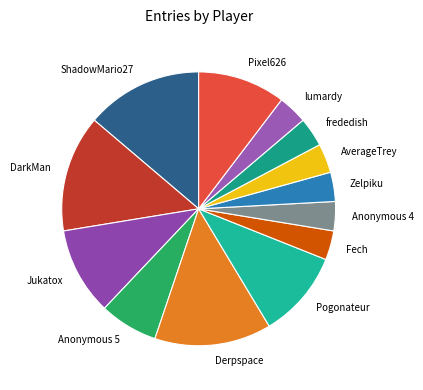

Combined, do Derpspace and Zelpiku account for over 50%?

No